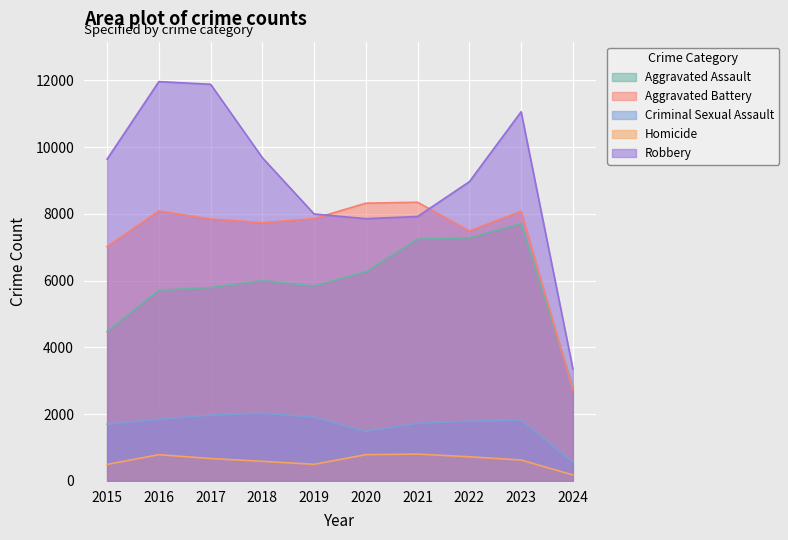

What is the minimum value shown in the chart?

180